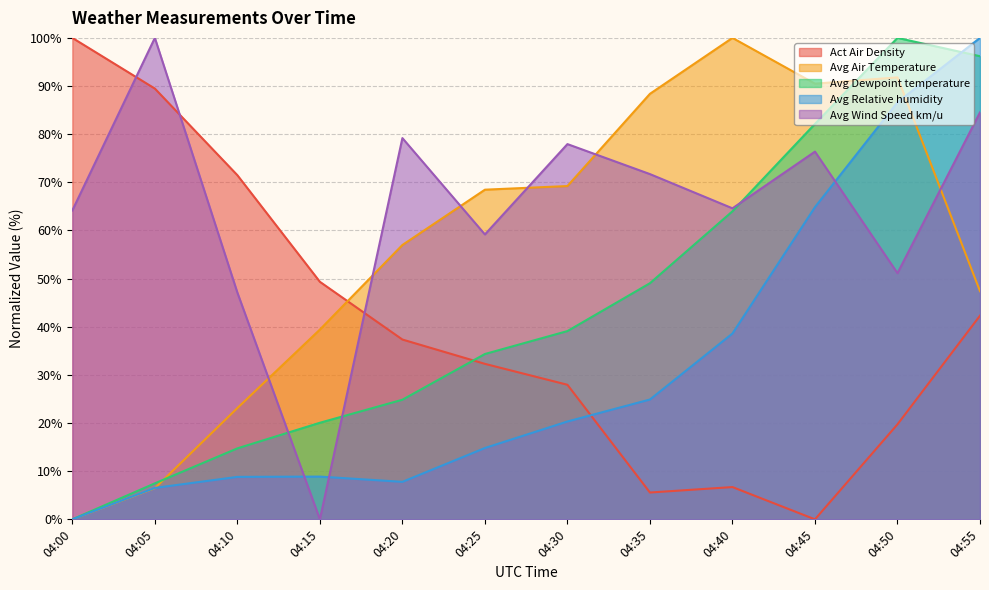

Between which two adjacent categories do Avg Wind Speed km/u and Act Air Density first intersect?

04:00 and 04:05